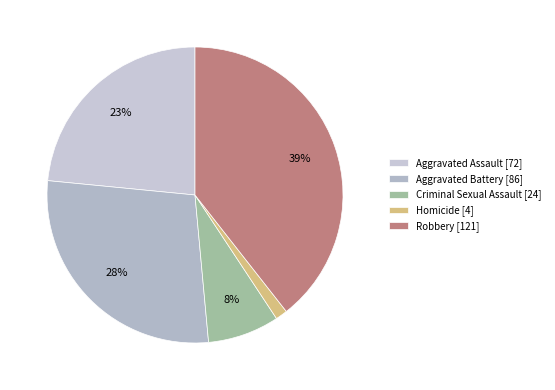

True or false: Criminal Sexual Assault accounts for 8% of the total.

True